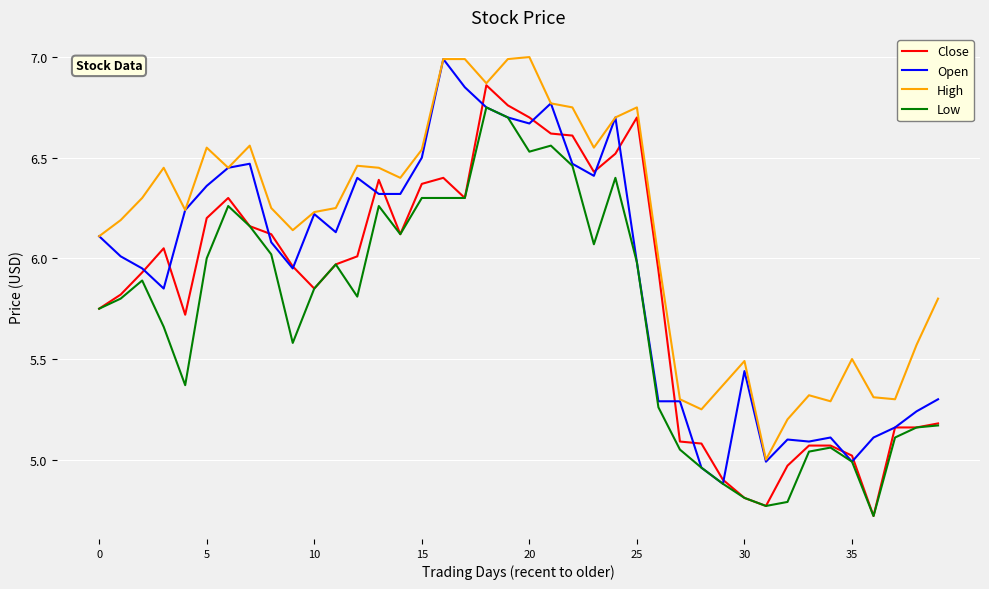

What is the maximum value shown in the chart?

7.0